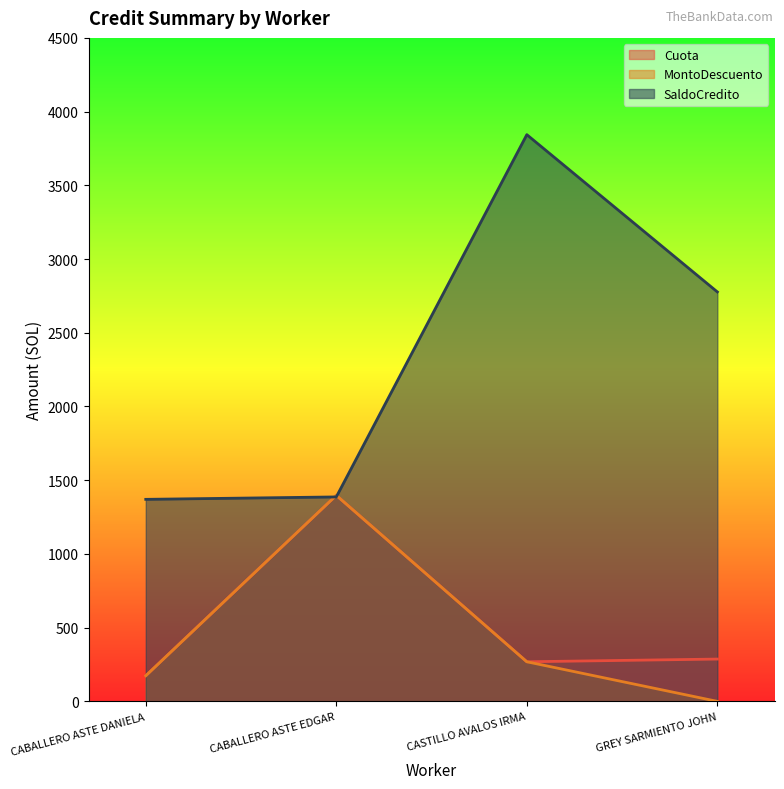

Reading left to right, list all the values displayed in this chart.

Cuota: CABALLERO ASTE DANIELA=173.8	CABALLERO ASTE EDGAR=1397.4	CASTILLO AVALOS IRMA=268.6	GREY SARMIENTO JOHN=287.0
MontoDescuento: CABALLERO ASTE DANIELA=173.8	CABALLERO ASTE EDGAR=1397.4	CASTILLO AVALOS IRMA=268.6	GREY SARMIENTO JOHN=0.0
SaldoCredito: CABALLERO ASTE DANIELA=1370.2	CABALLERO ASTE EDGAR=1386.6	CASTILLO AVALOS IRMA=3843.7	GREY SARMIENTO JOHN=2777.1